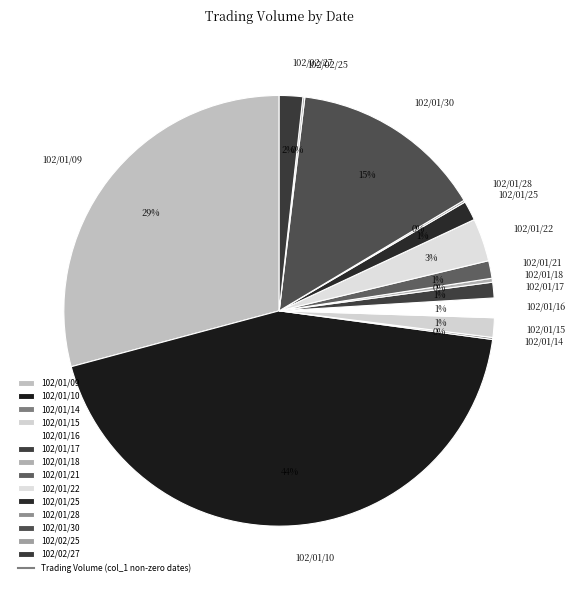

What is the ratio of the value at 102/01/10 to the value at 102/01/09?

1.5